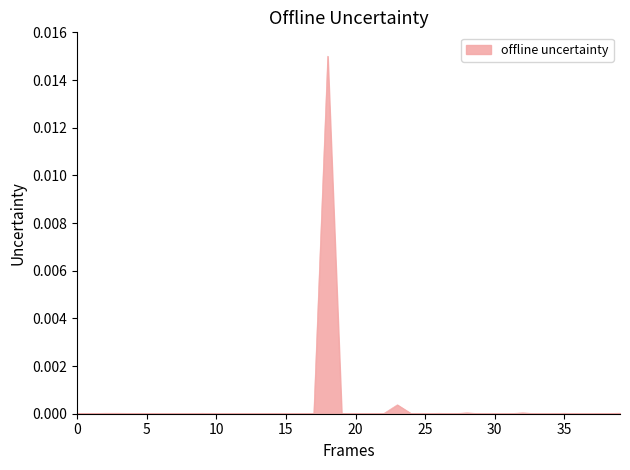

How many interior local valleys (lower than both neighbors) does the data have?

9